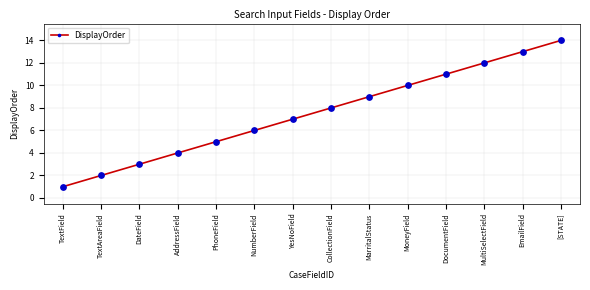

What is the ratio of the value at EmailField to the value at CollectionField?

1.6